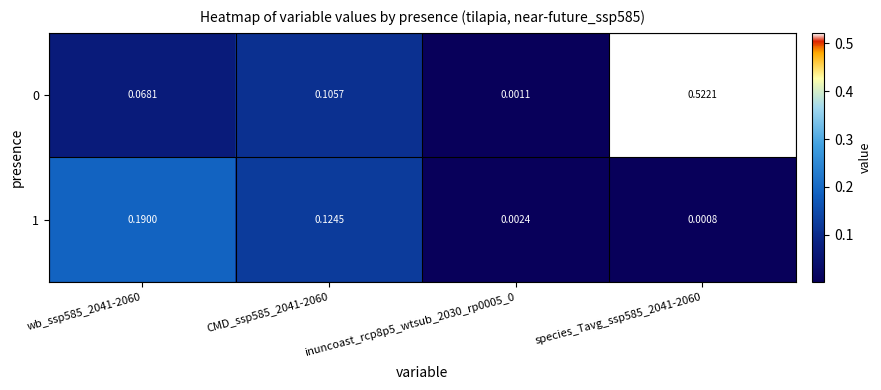

At which category does the chart reach its minimum across all series?

species_Tavg_ssp585_2041-2060